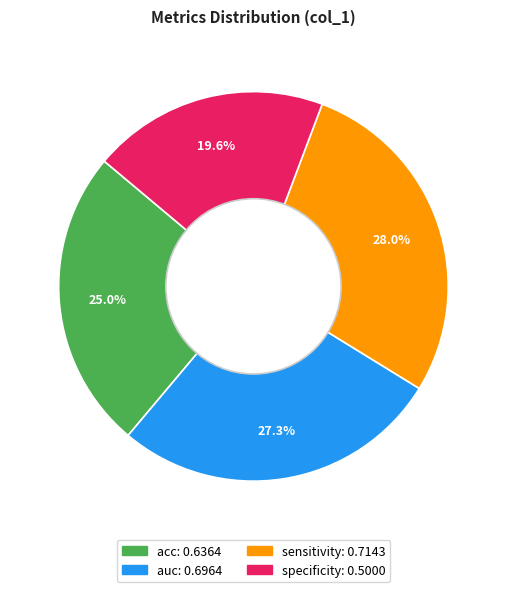

How much of the chart is everything except specificity?

80.4%